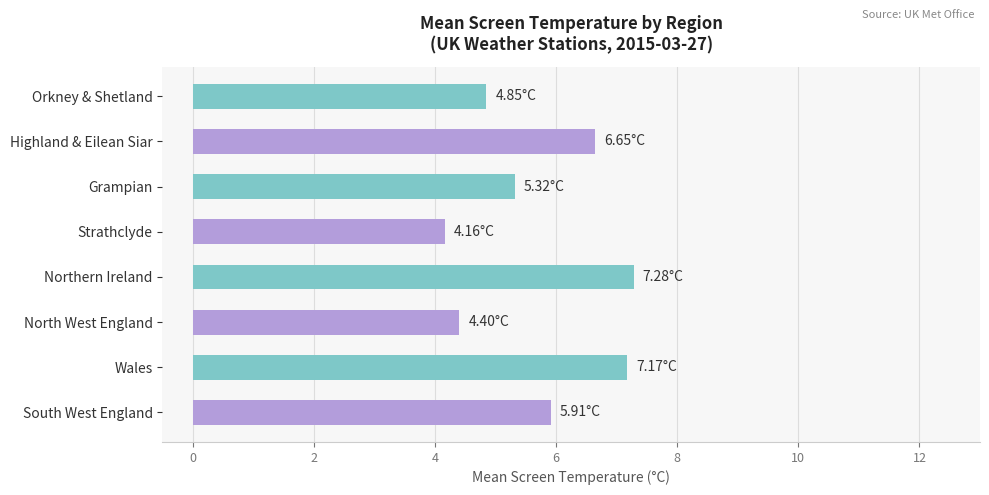

What is the minimum value shown in the chart?

4.2